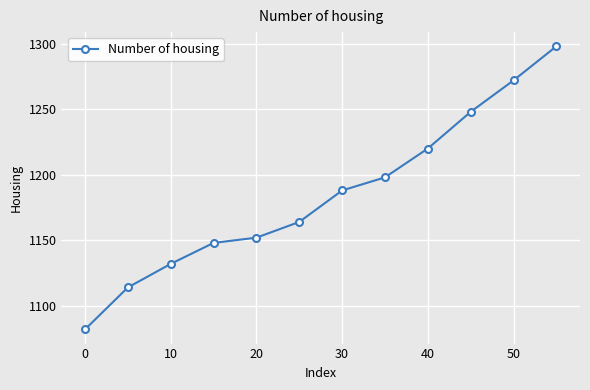

What is the average value?

1185